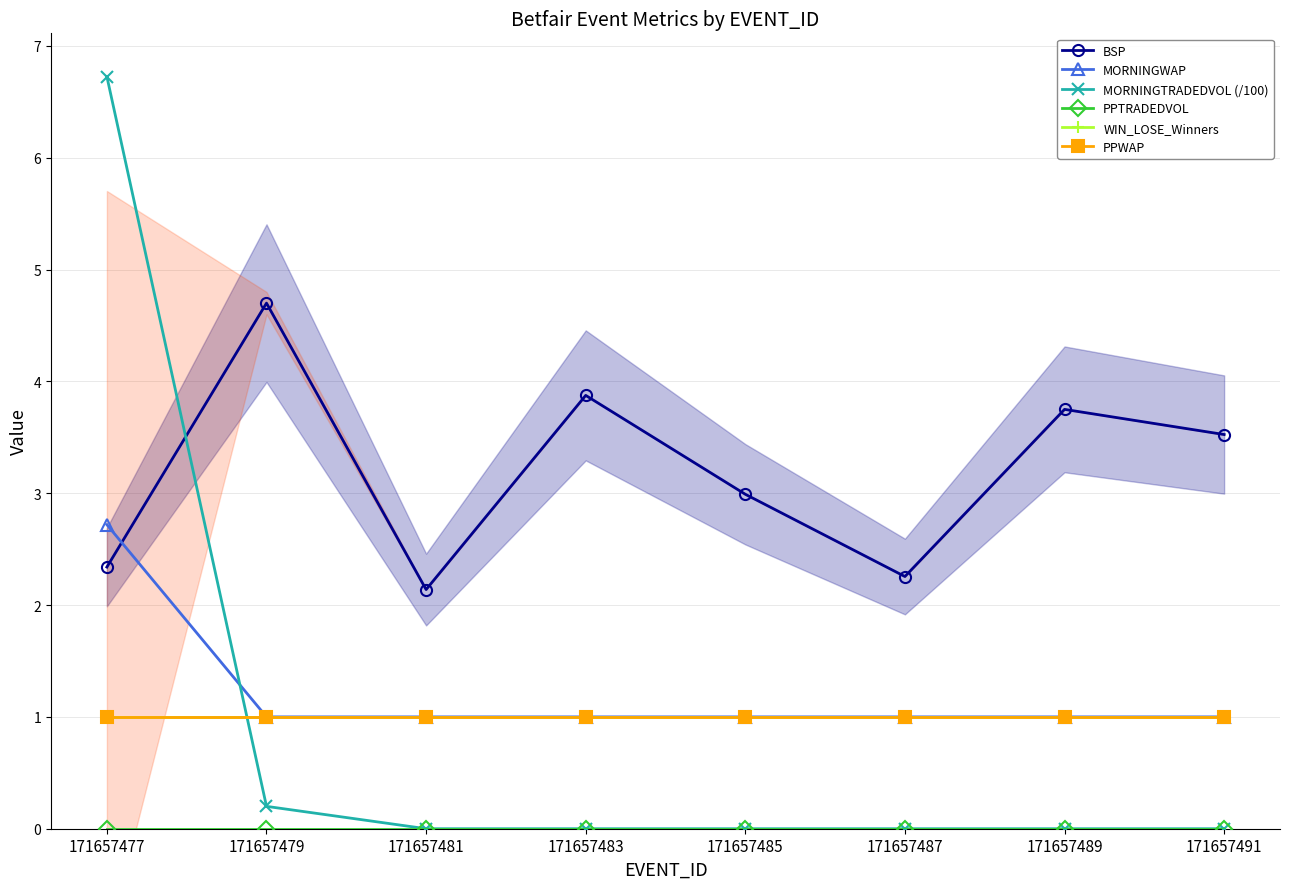

What is the approximate value of MORNINGWAP at 171657491?

1.0